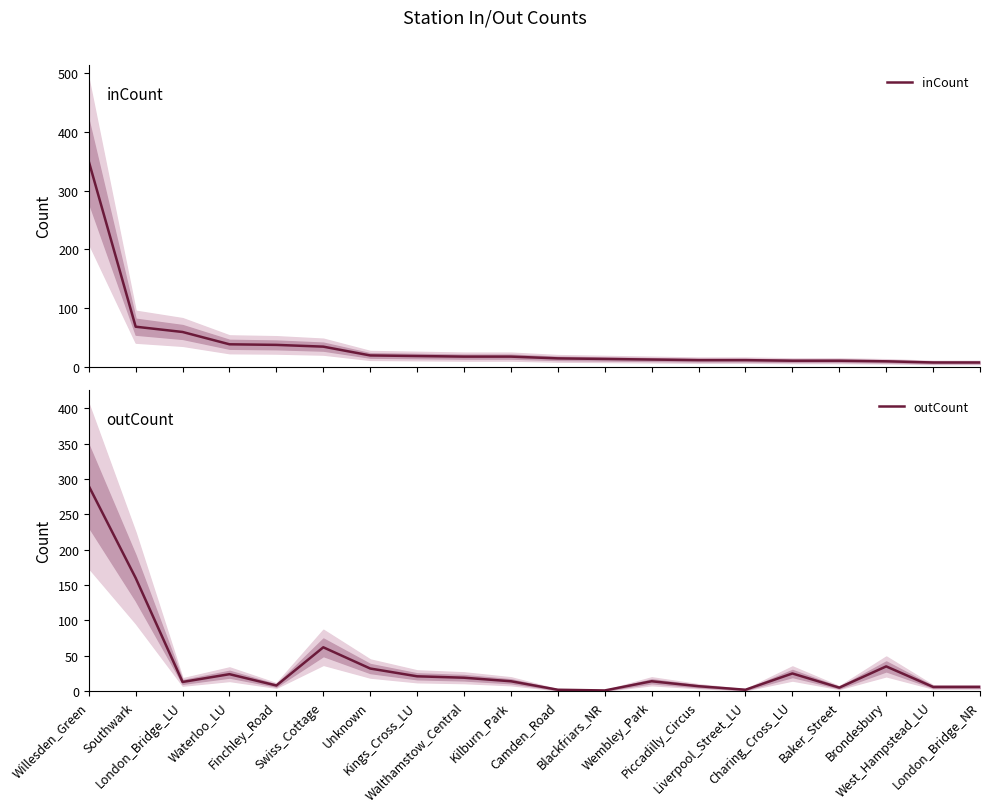

What are all the series names shown in the legend?

inCount, outCount